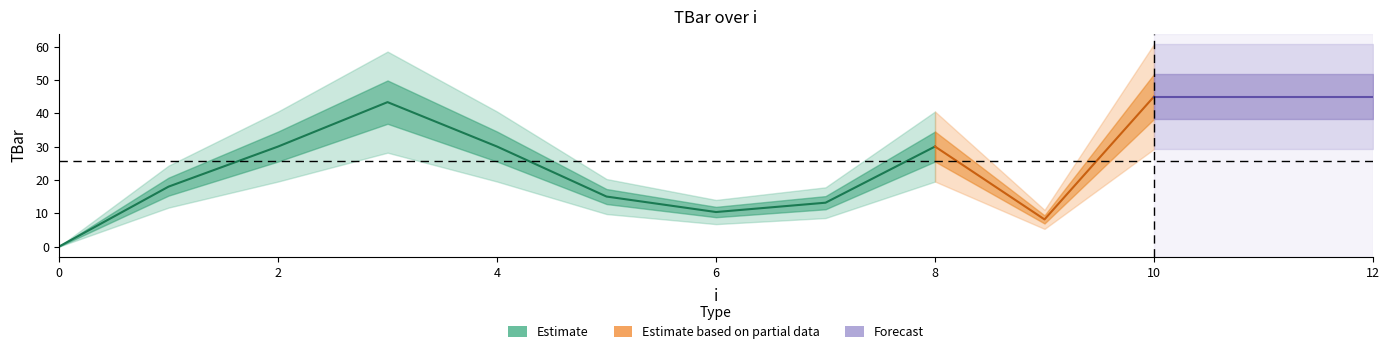

What is the average value?

25.6